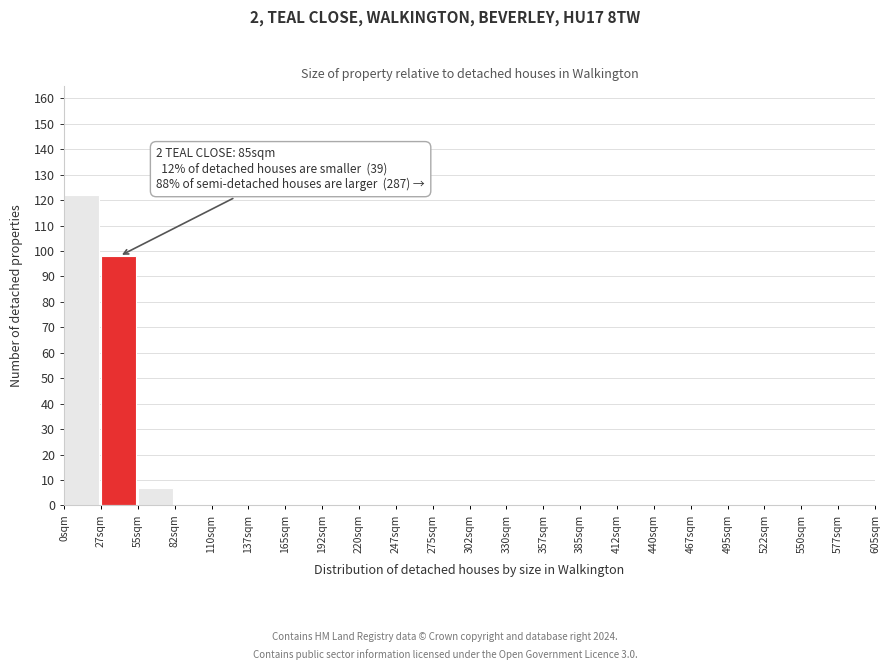

Which range on the x-axis has the tallest bar?

0.0 to 27.5